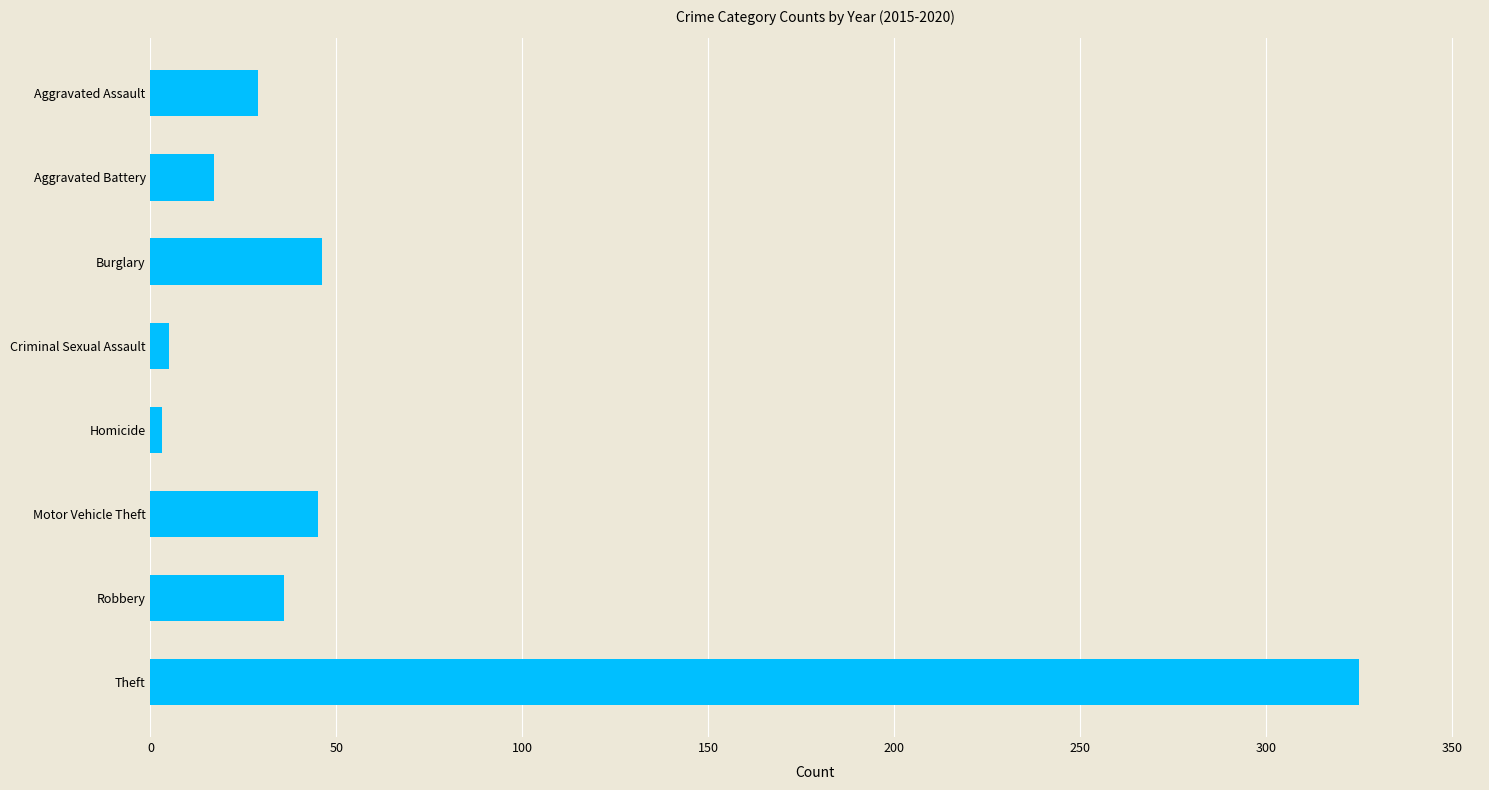

What is the sum of the values at Theft and Robbery?

361